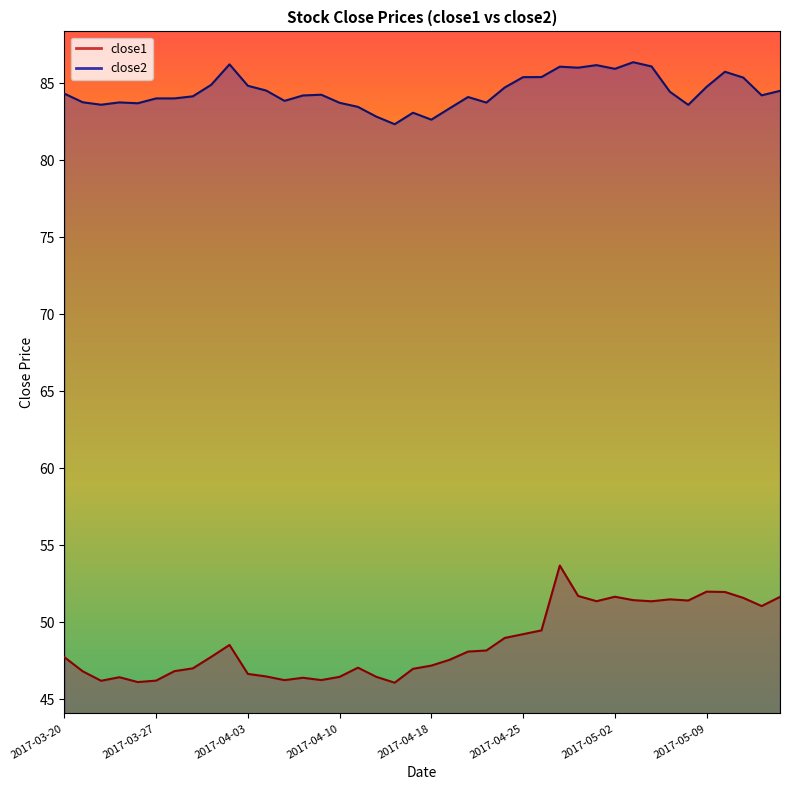

What are all the series names shown in the legend?

close1, close2